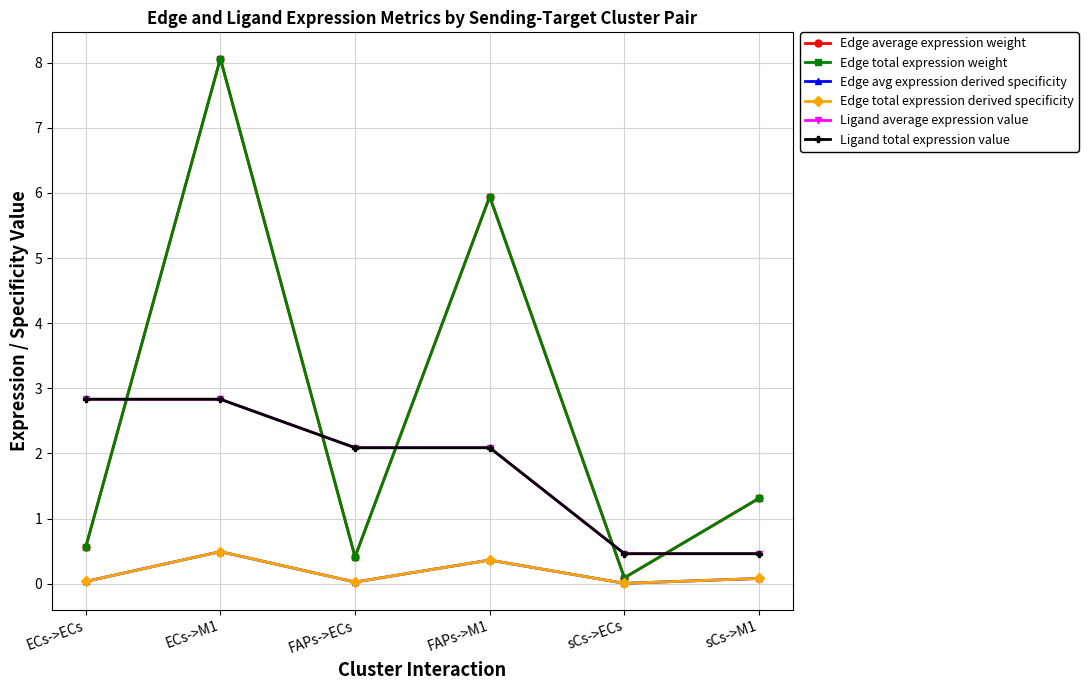

Does the chart display data point markers on the line(s)?

Yes